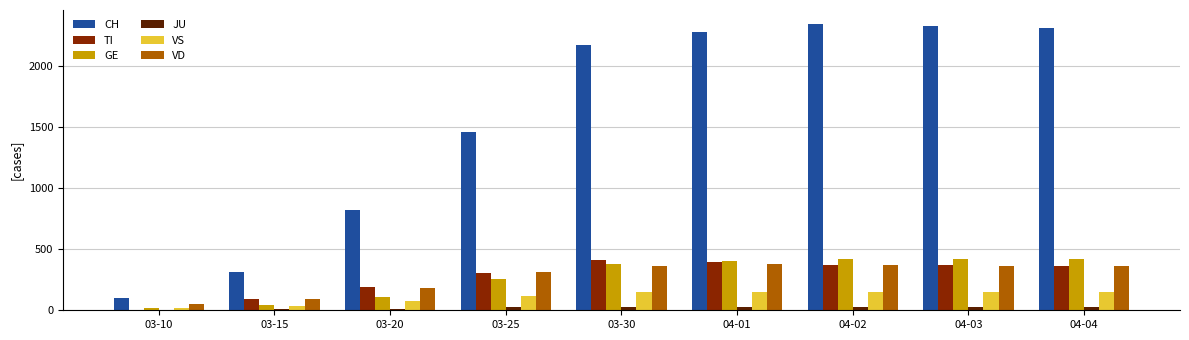

Which series has the widest spread of values?

CH